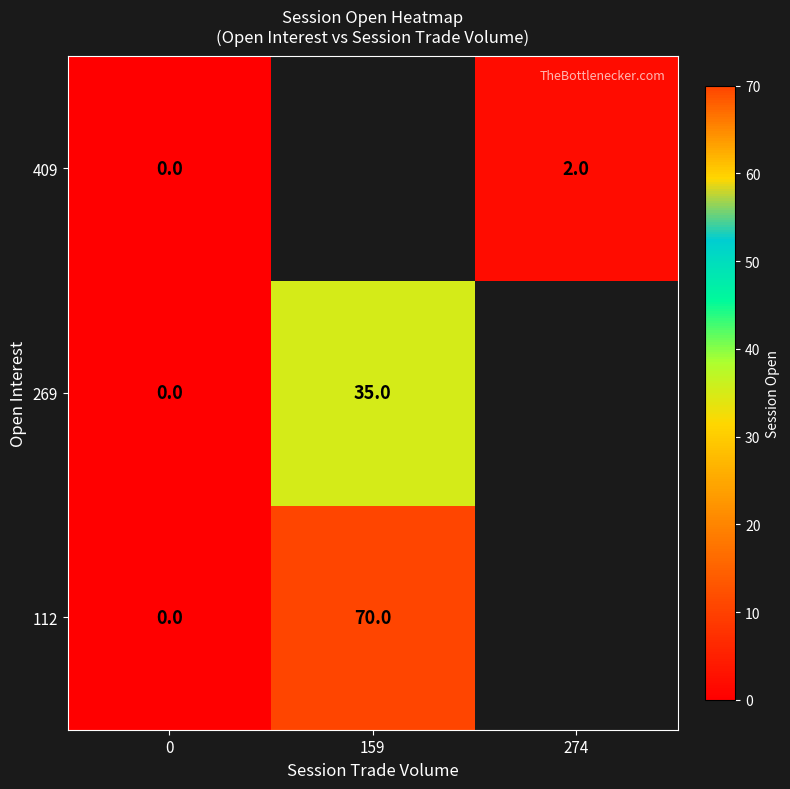

The 409 series shows 3 at 274. True or false?

False